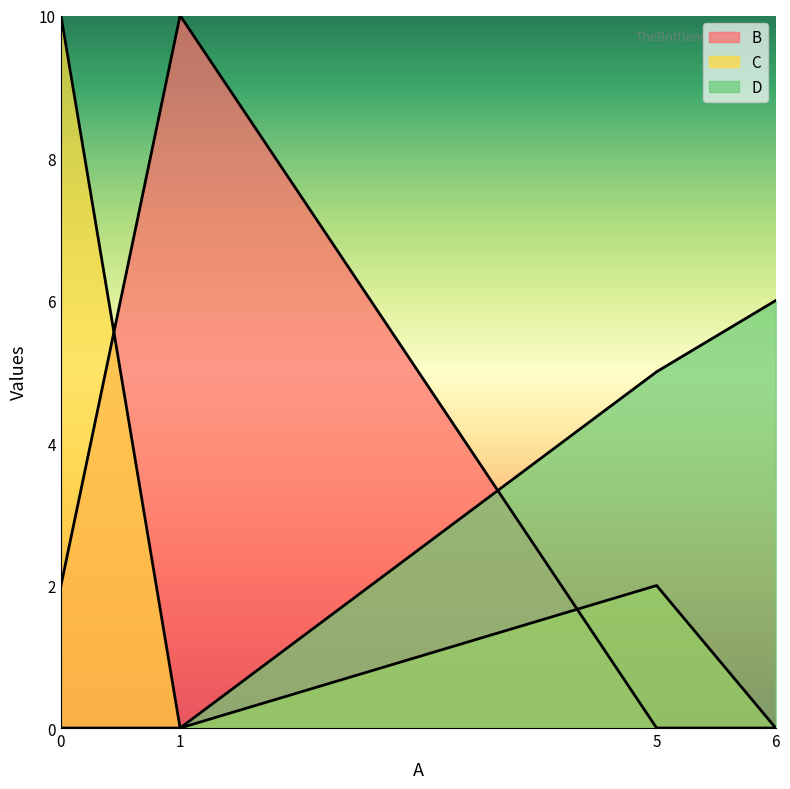

What is the sum of all C values?

12